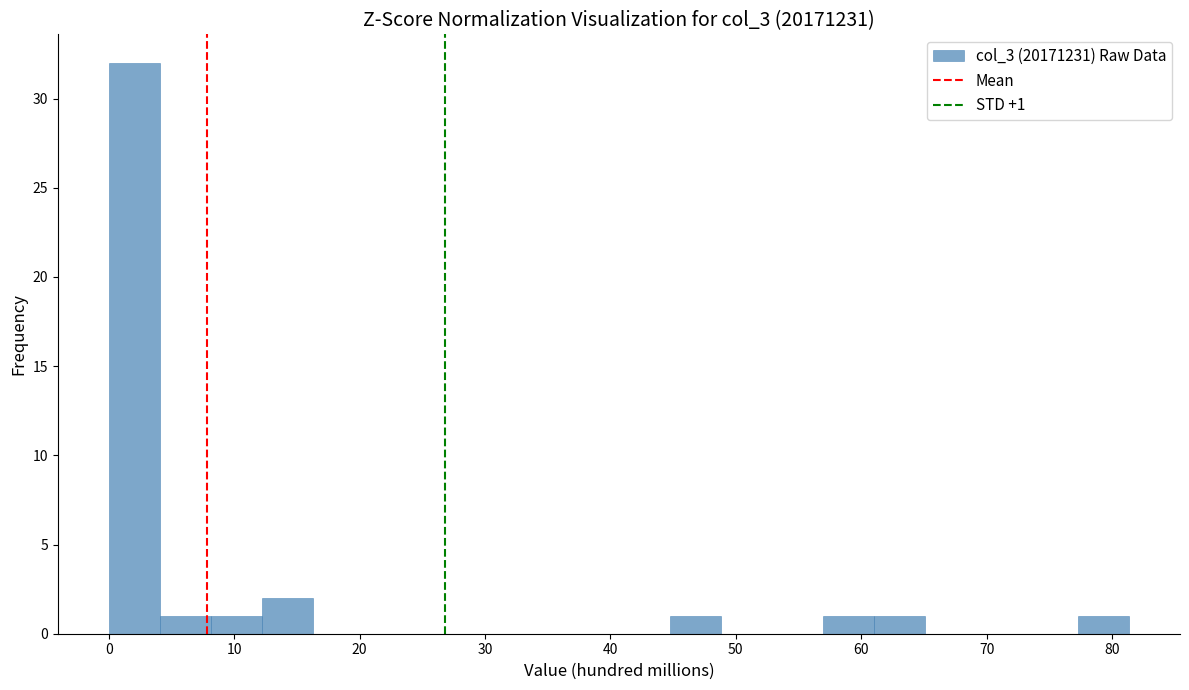

Over which range of the x-axis is the bar tallest?

0 to 4